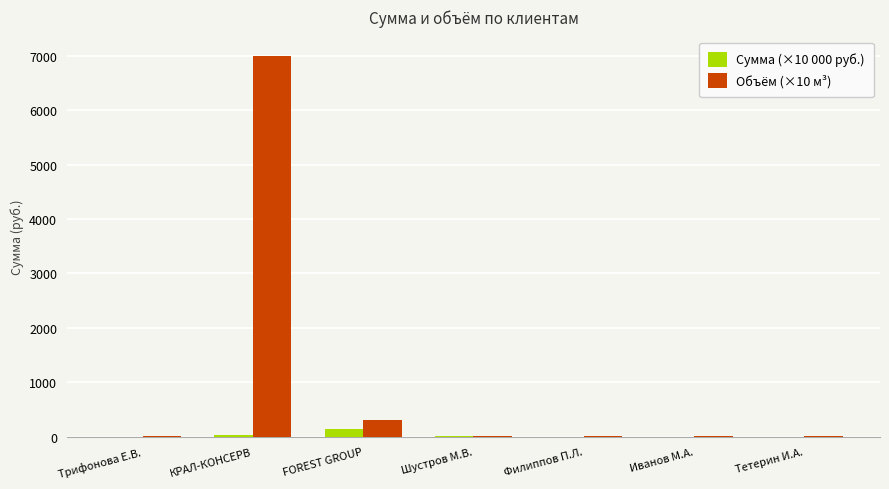

Count the number of categories in the chart.

7